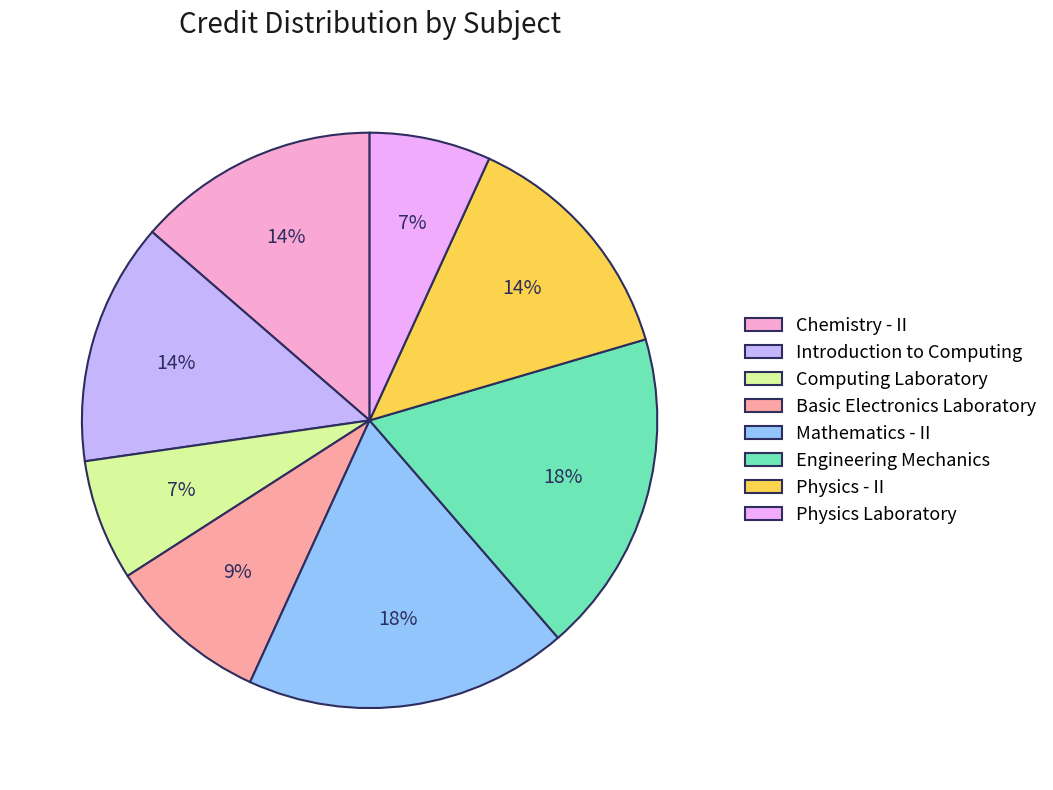

To the nearest percent, what is the average slice percentage?

12%